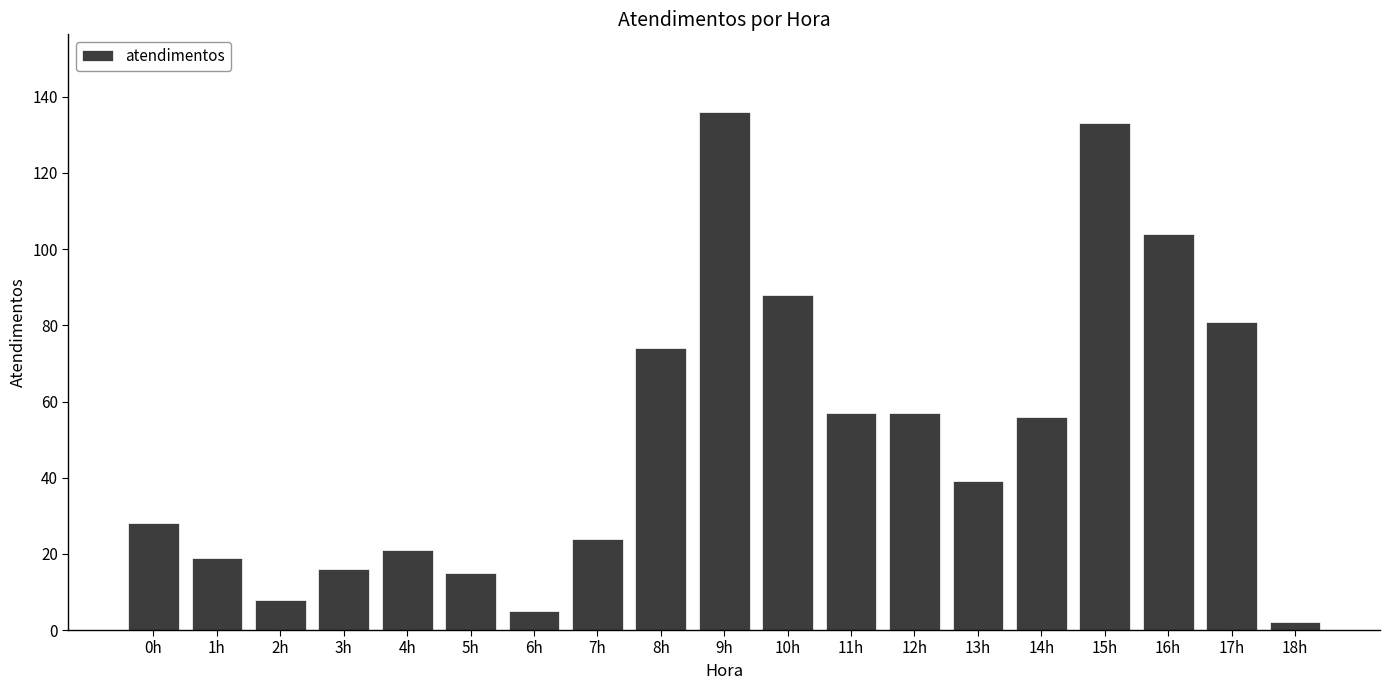

The chart shows a value of 88 at 10h. True or false?

True